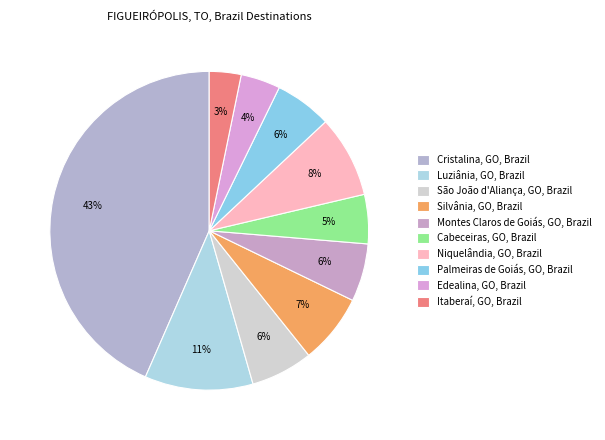

Between São João d'Aliança, GO, Brazil and Niquelândia, GO, Brazil, which is larger?

Niquelândia, GO, Brazil